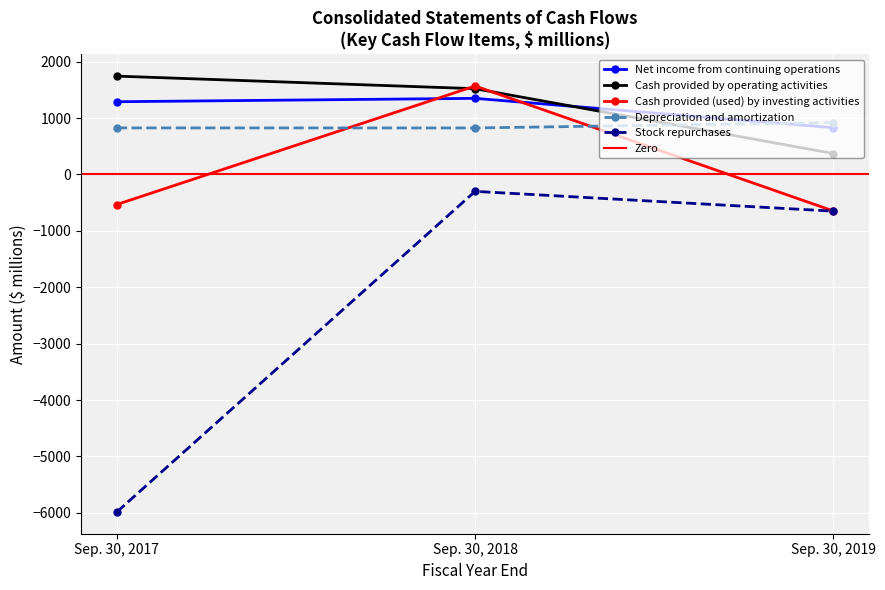

List the series in order of their peak value, lowest first.

Stock repurchases, Depreciation and amortization, Net income from continuing operations, Cash provided (used) by investing activities, Cash provided by operating activities